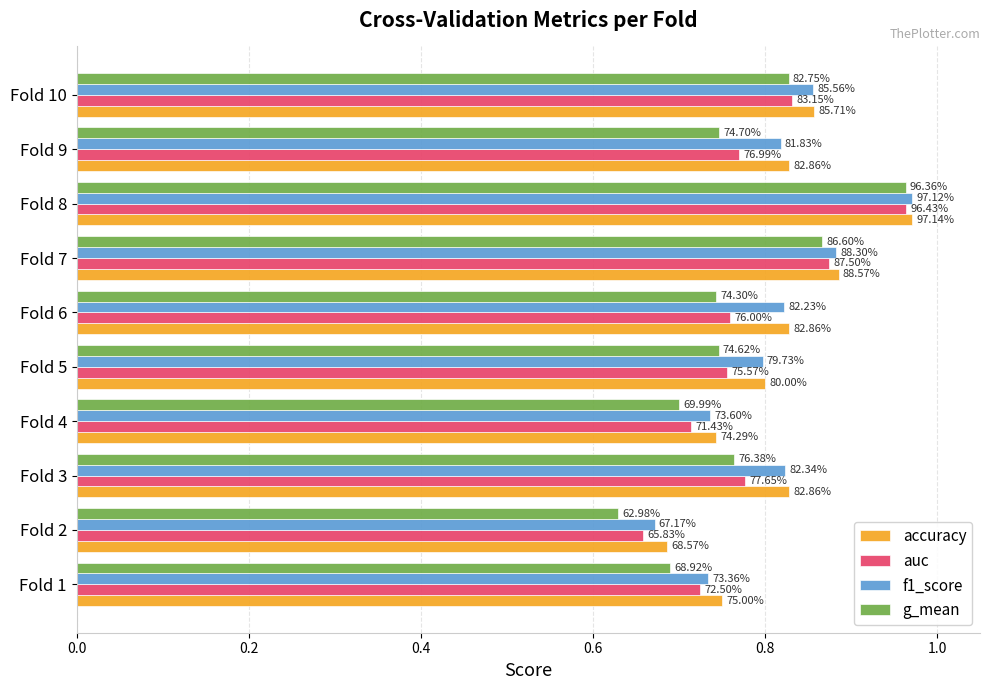

What are all the series names shown in the legend?

accuracy, auc, f1_score, g_mean